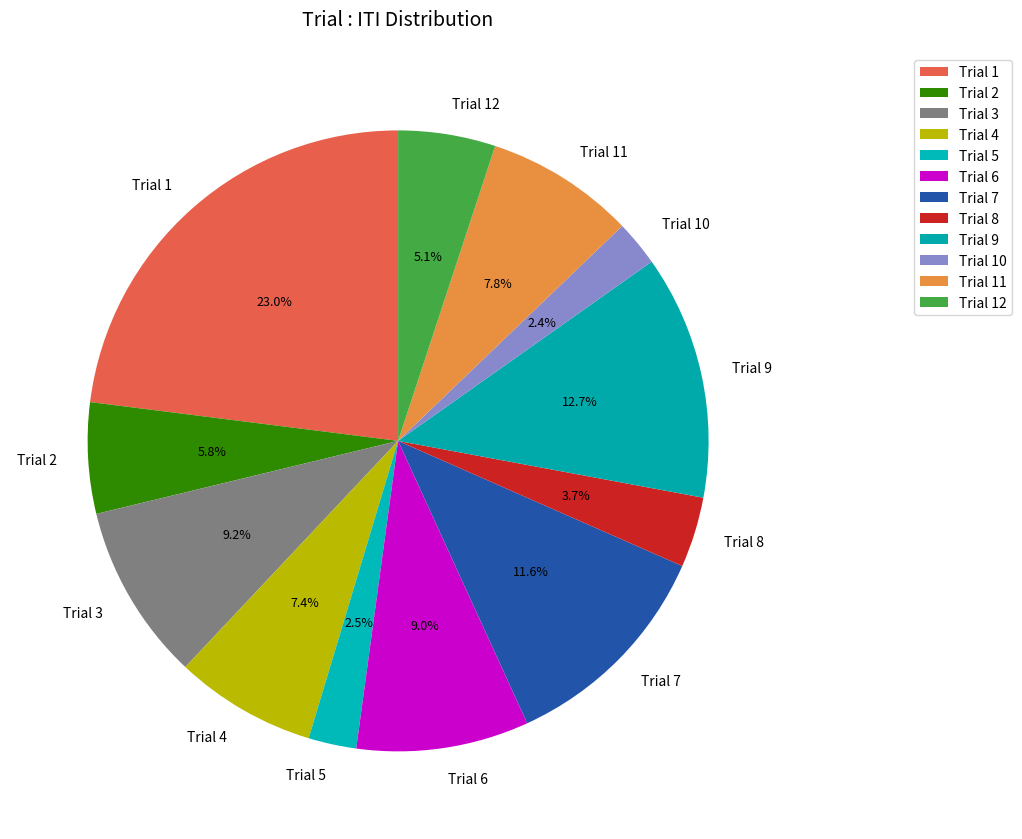

True or false: Trial 2 accounts for 6% of the total.

True